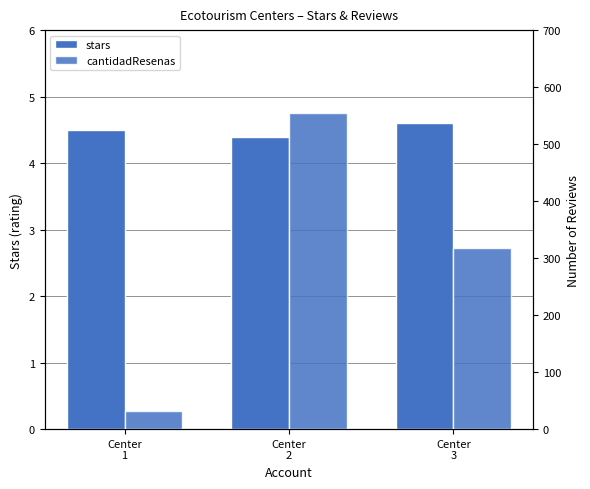

Rank the series at Center
3 from highest to lowest value.

cantidadResenas, stars